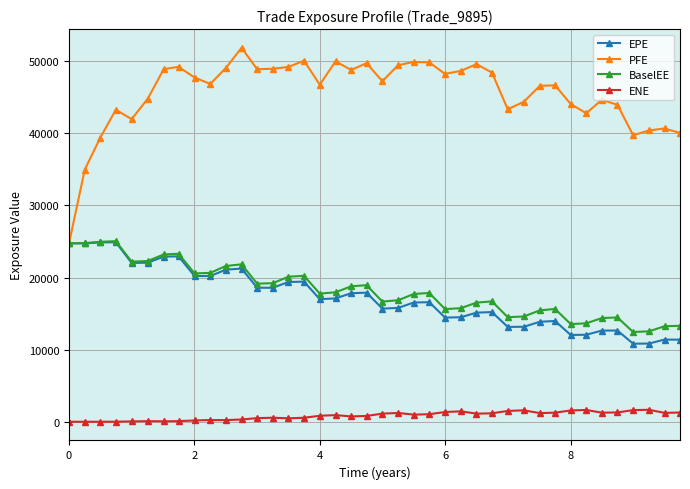

Which series has the widest spread of values?

PFE